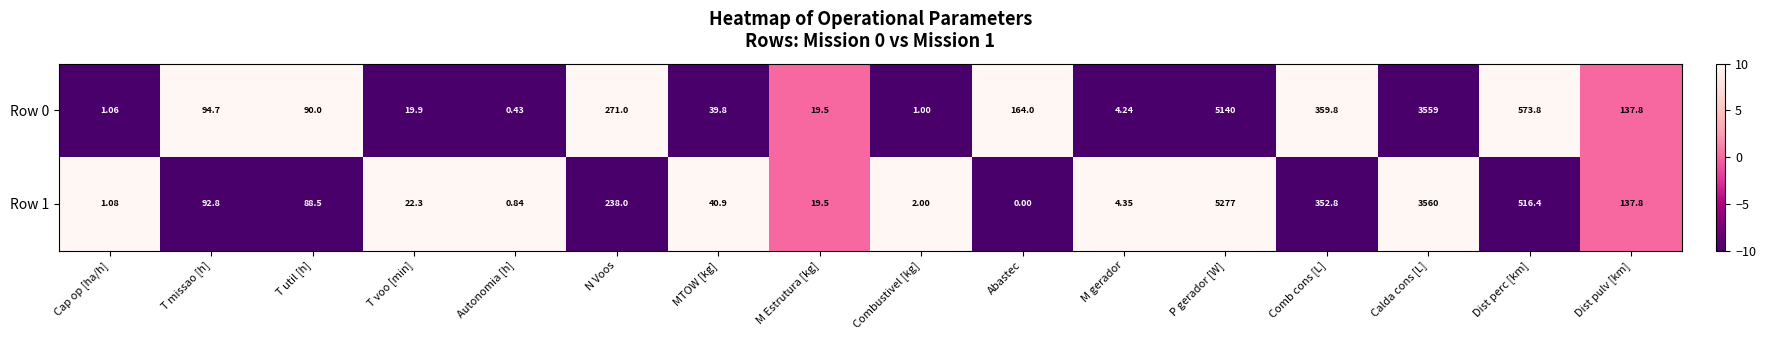

Rank the categories by Row 1 value from highest to lowest.

P gerador [W], Calda cons [L], Dist perc [km], Comb cons [L], N Voos, Dist pulv [km], T missao [h], T util [h], MTOW [kg], T voo [min], M Estrutura [kg], M gerador, Combustivel [kg], Cap op [ha/h], Autonomia [h], Abastec